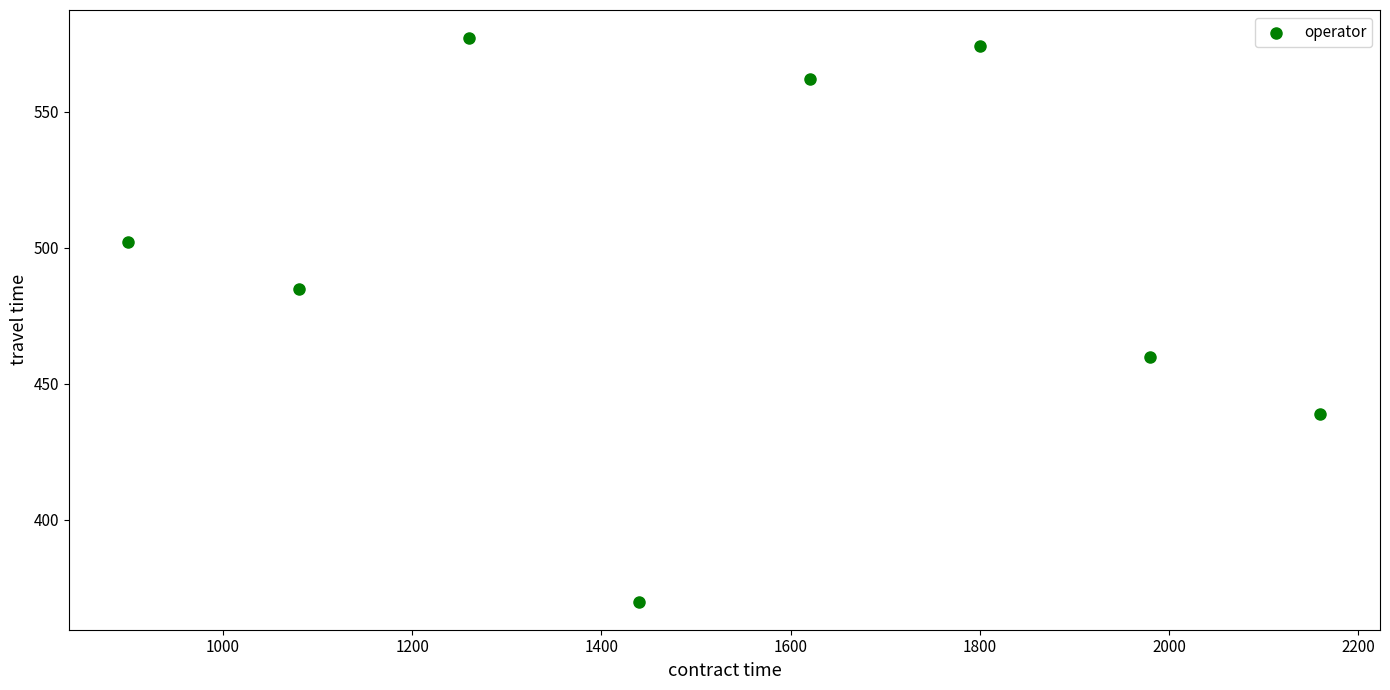

What is the average X value?

1530